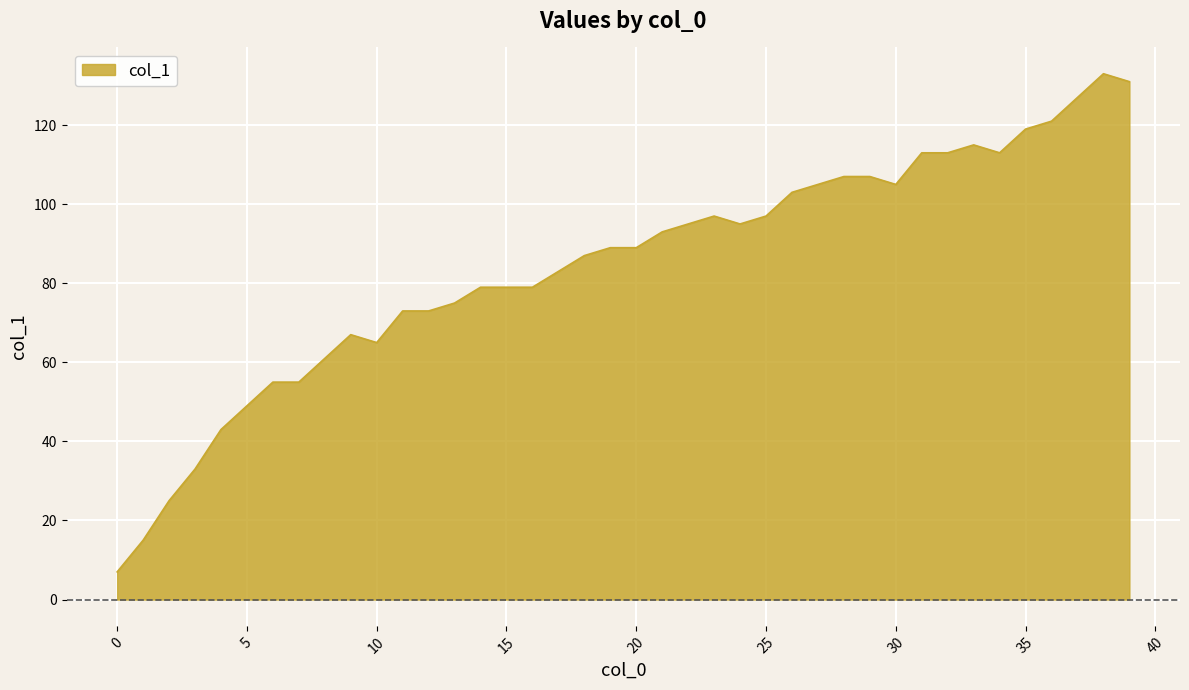

What is the difference between the maximum and minimum values?

126